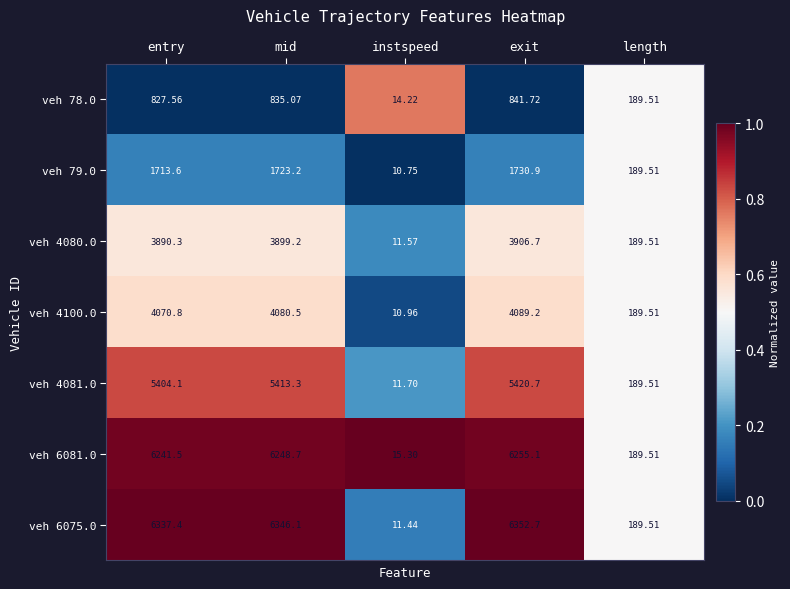

At which category does the chart reach its minimum across all series?

instspeed